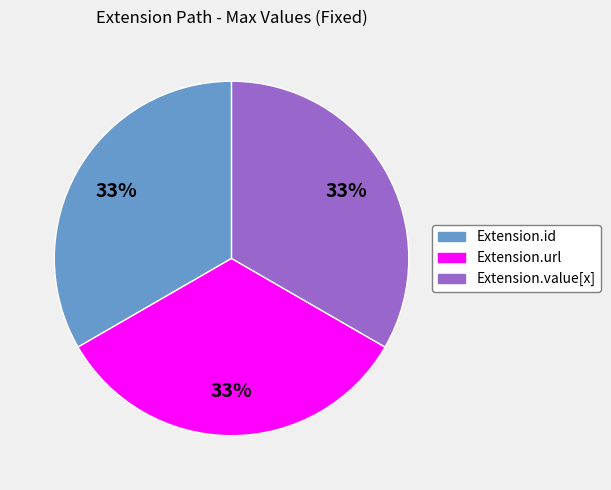

To the nearest percent, what is the difference between the largest and smallest slice percentages?

0%